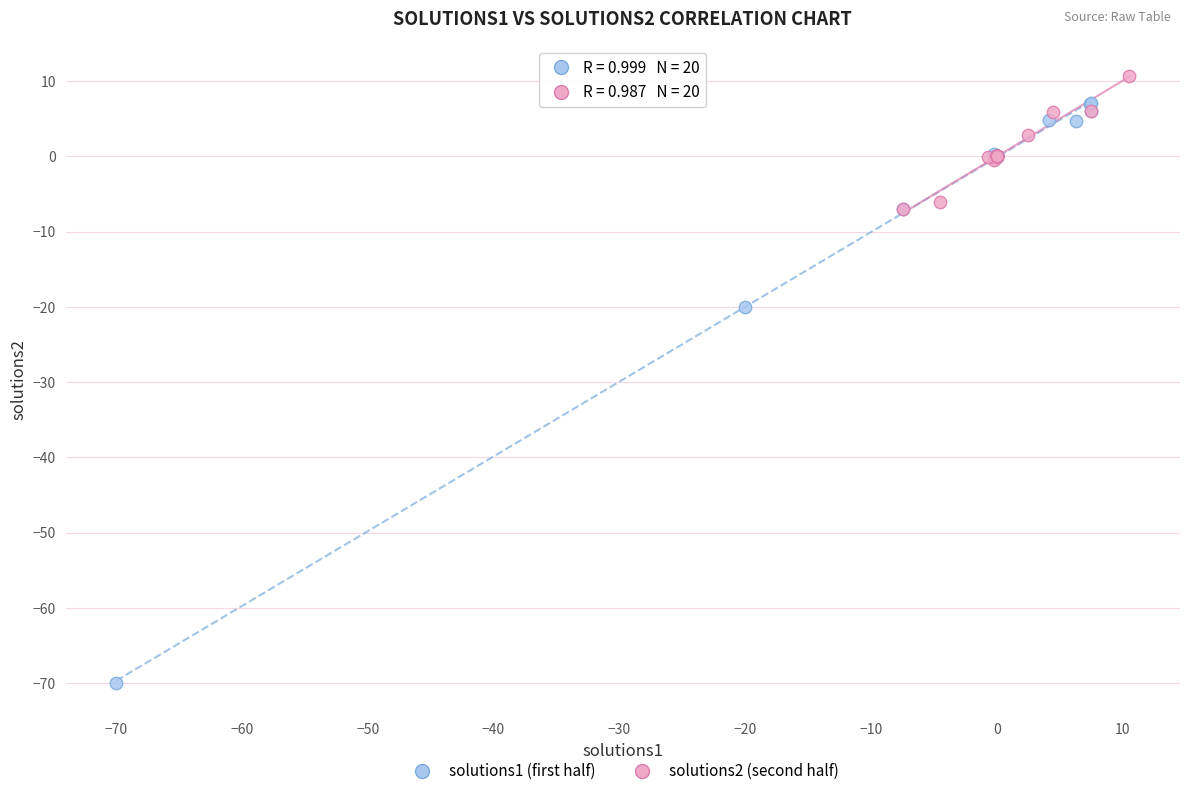

Which series reaches the maximum Y coordinate?

solutions2 (second half)